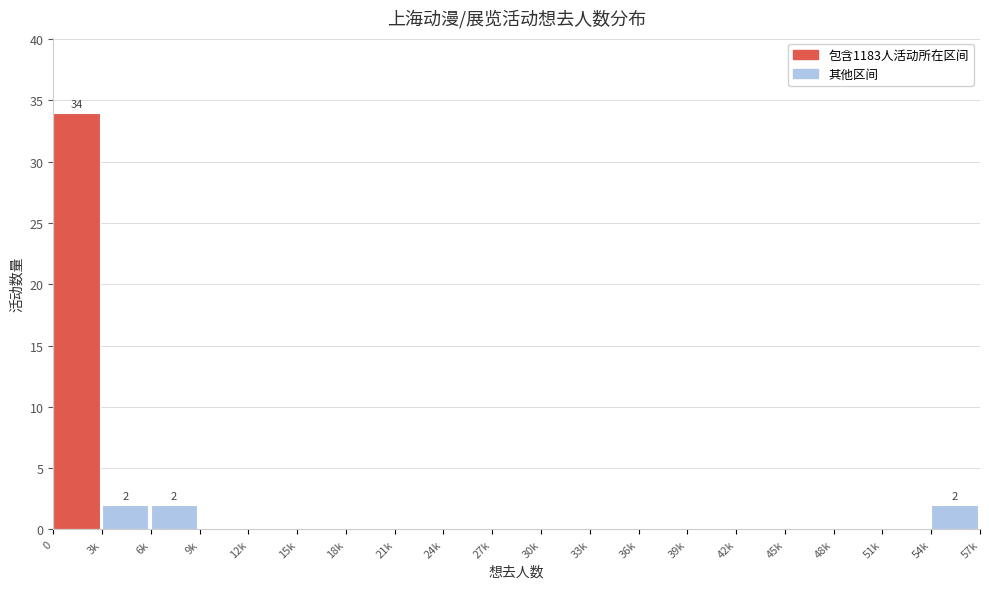

Reading right to left, extract all data points from this chart.

54k=2	51k=0	48k=0	45k=0	42k=0	39k=0	36k=0	33k=0	30k=0	27k=0	24k=0	21k=0	18k=0	15k=0	12k=0	9k=0	6k=2	3k=2	0=34